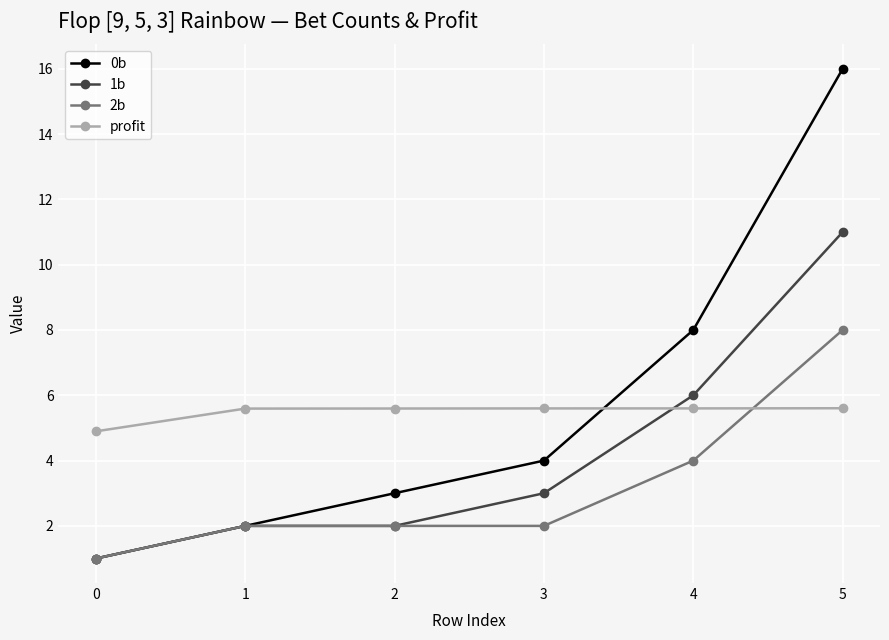

Which label corresponds to the largest value in the chart?

5